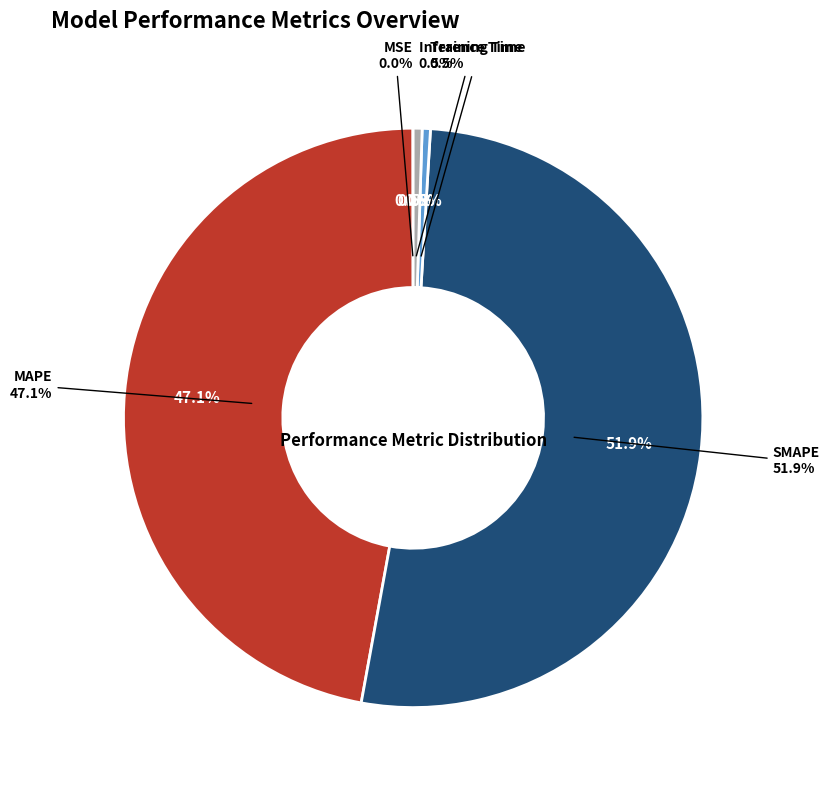

Rank the categories by value from highest to lowest.

SMAPE, MAPE, Inference Time, Training Time, MSE